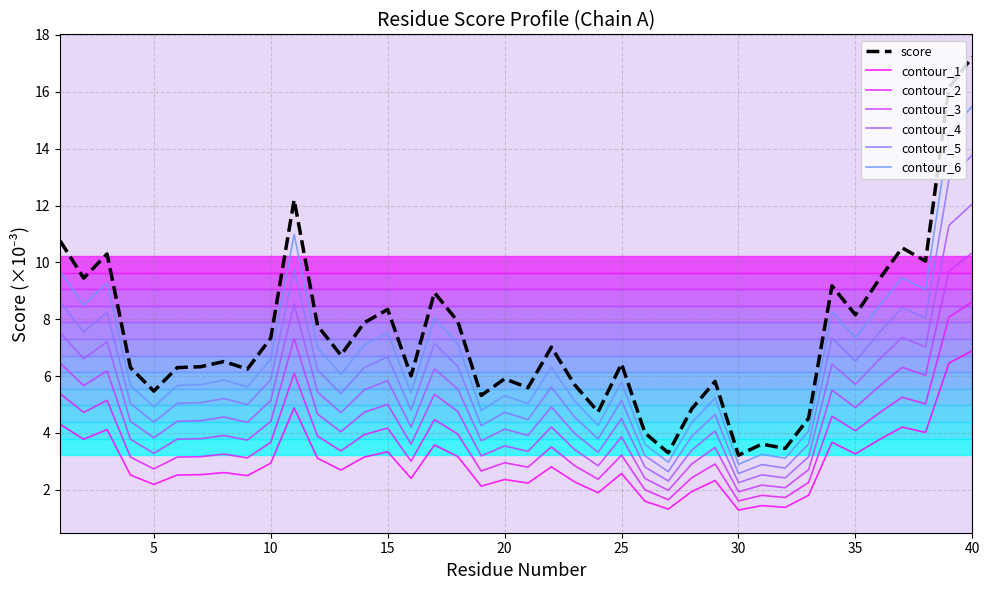

At which category does the chart reach its peak across all series?

40